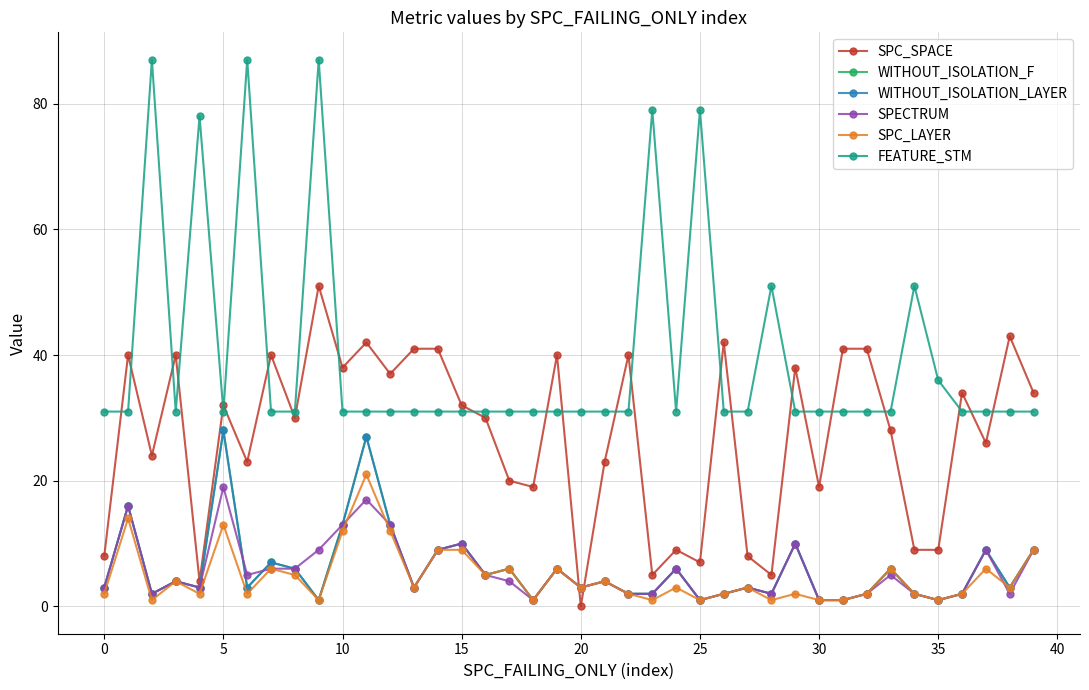

What is the value of the WITHOUT_ISOLATION_F point at the 15th from the left?

9